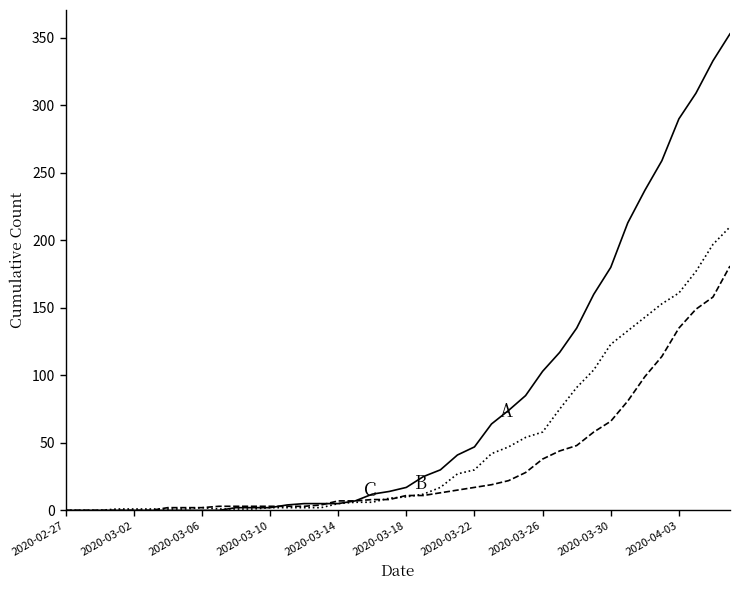

How many lines are shown in the chart?

3